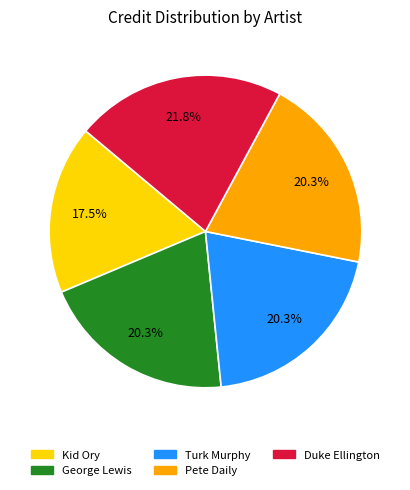

To the nearest percent, what is the average slice percentage?

20%